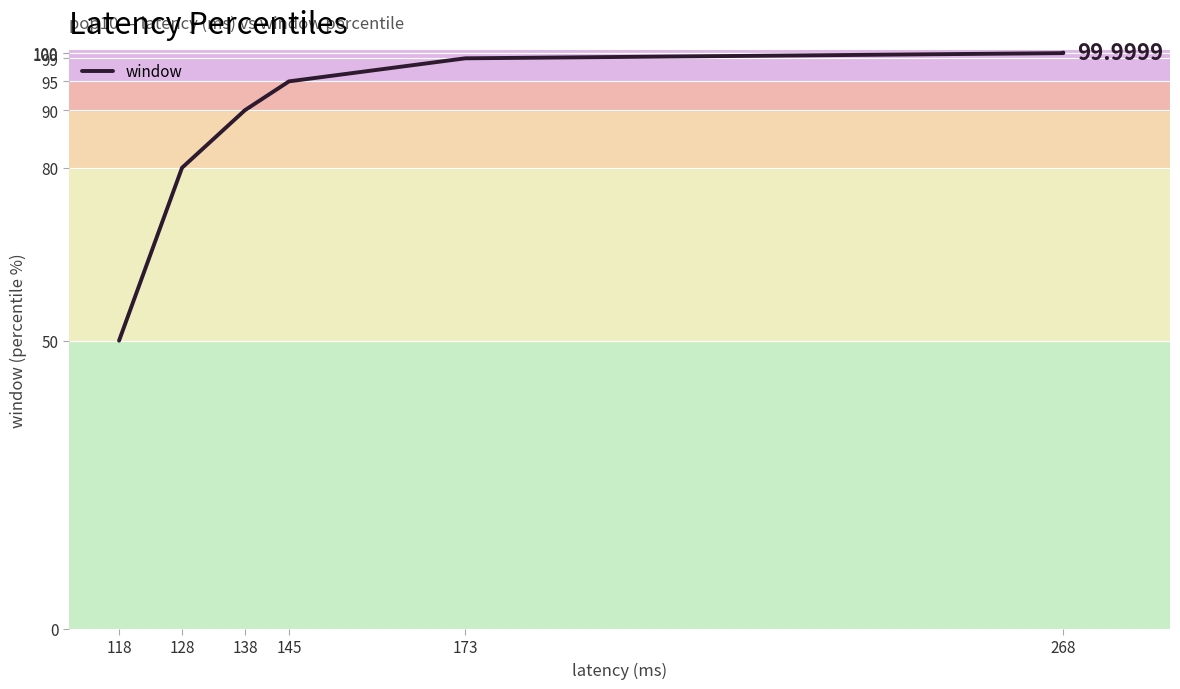

Between 138 and 173, which is larger?

173